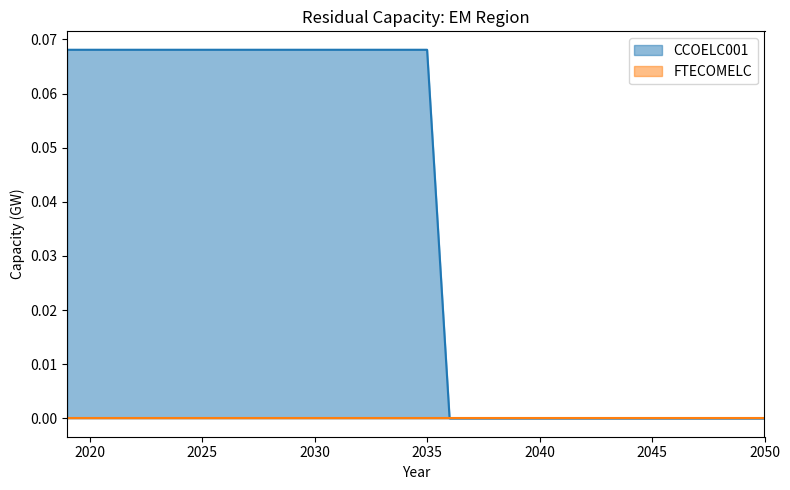

Rank the categories by value from highest to lowest.

2019, 2020, 2021, 2022, 2023, 2024, 2025, 2026, 2027, 2028, 2029, 2030, 2031, 2032, 2033, 2034, 2035, 2036, 2037, 2038, 2039, 2040, 2041, 2042, 2043, 2044, 2045, 2046, 2047, 2048, 2049, 2050